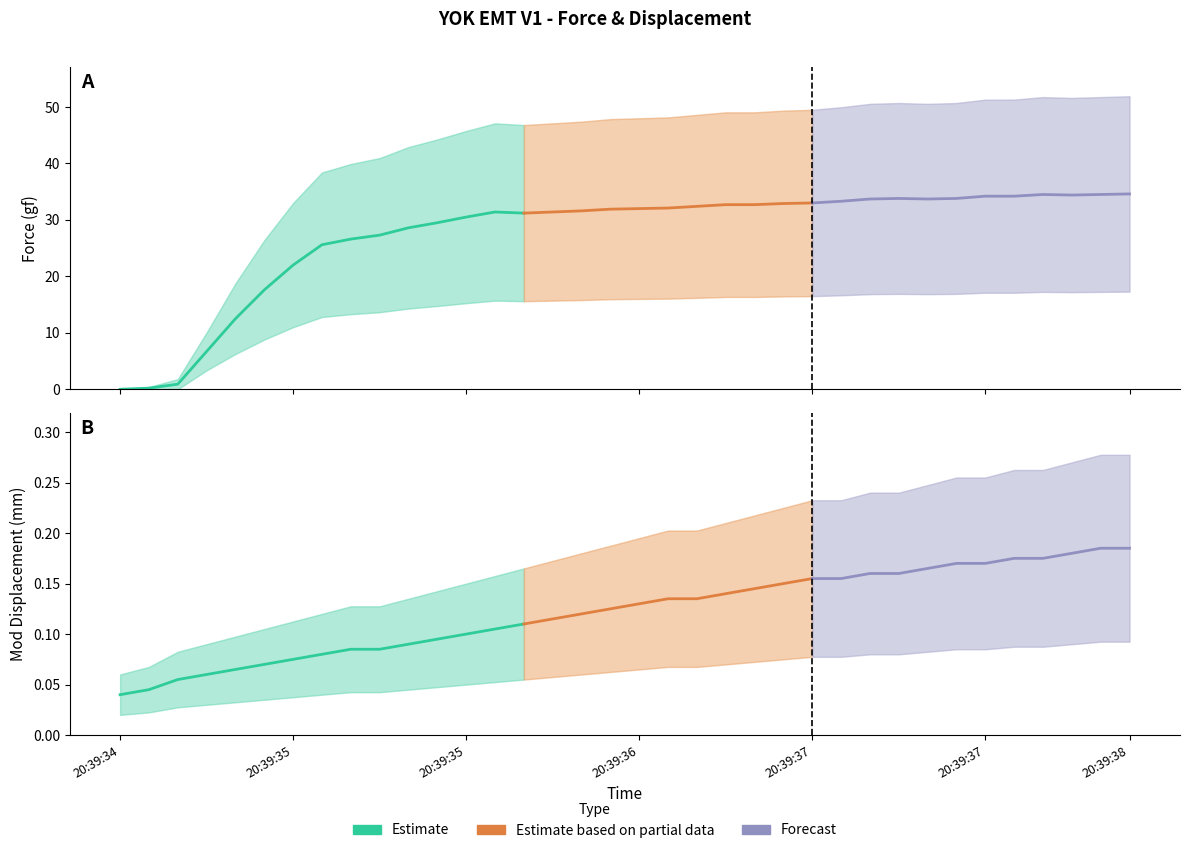

Which series changed the most between 20:39:37 and 20:39:38?

Force_upper